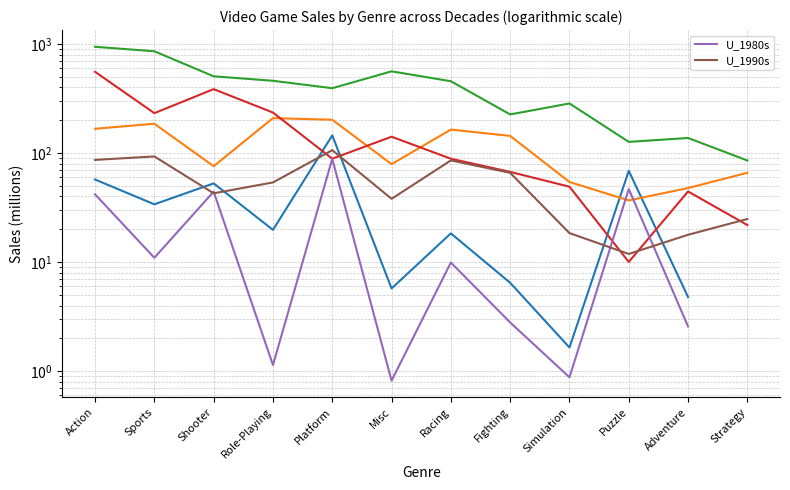

What is the label of the 7th point from the right?

Misc